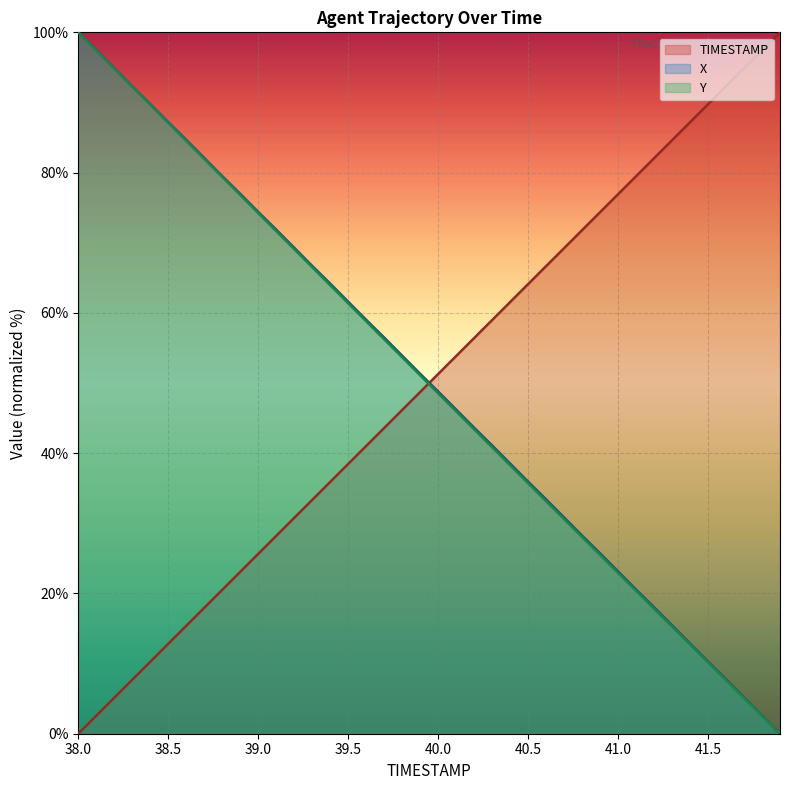

Which category has the highest value across all series?

41.9